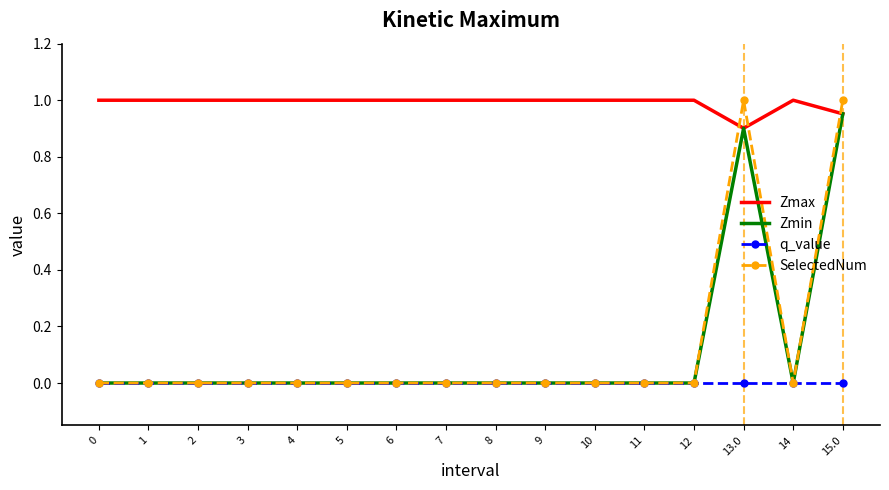

Between 6 and 15.0, which series saw the biggest shift?

SelectedNum